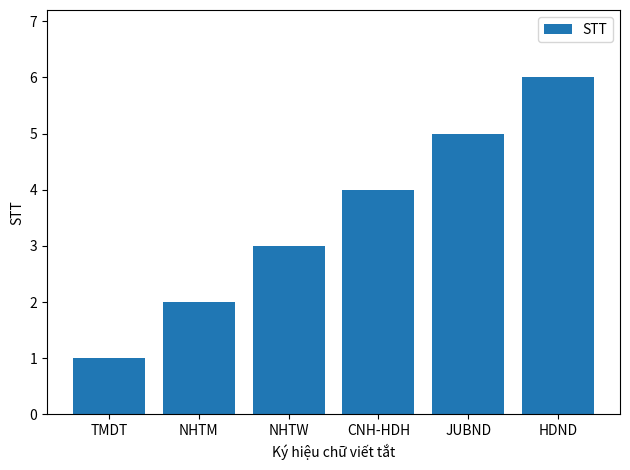

What is the change in value from NHTW to CNH-HDH?

+1